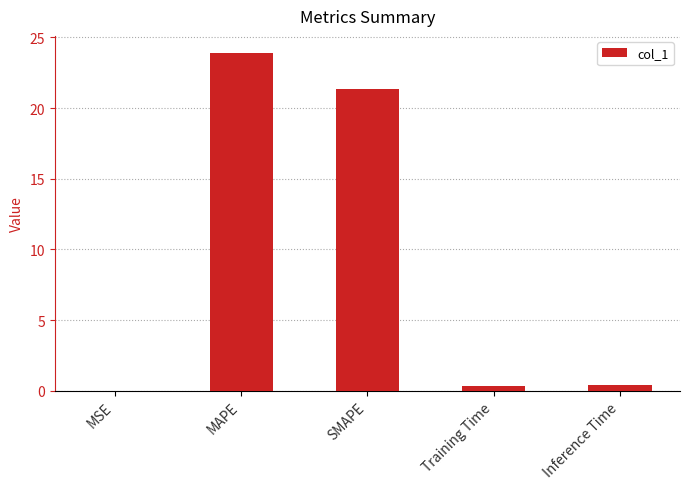

What is the change in value from MAPE to SMAPE?

-2.6